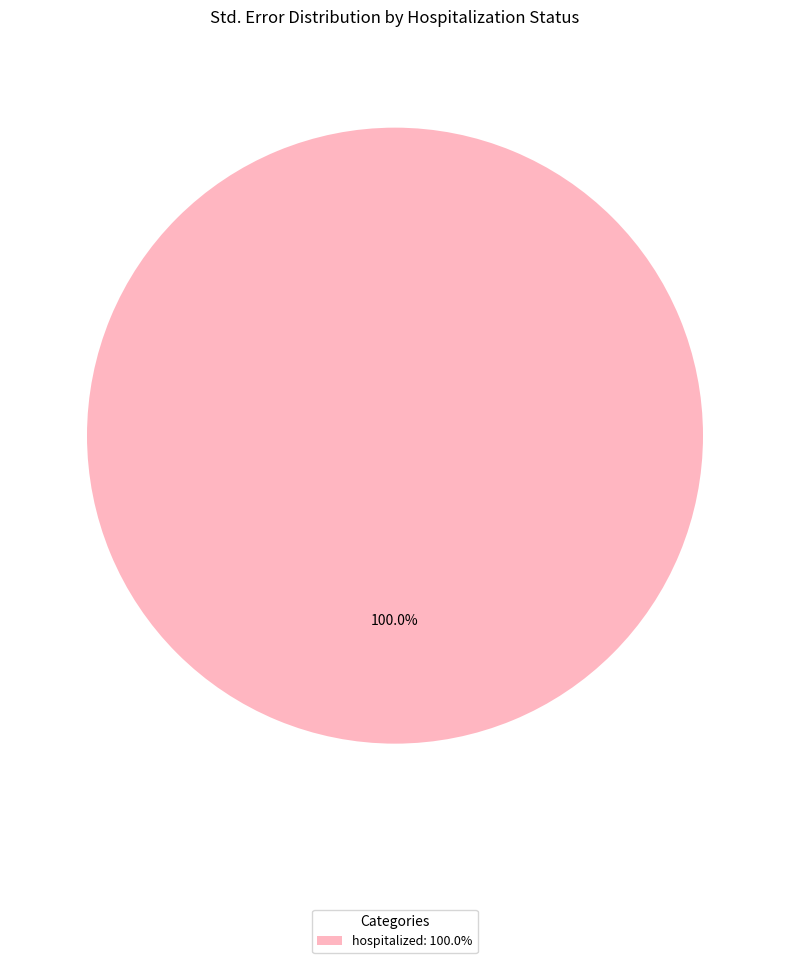

Rank the categories by value from highest to lowest.

hospitalized: 100.0%